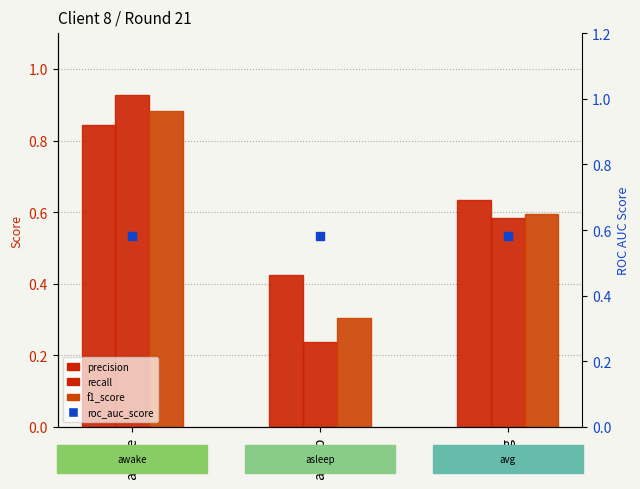

Is the value of recall at awake greater than the value of roc_auc_score at avg?

Yes